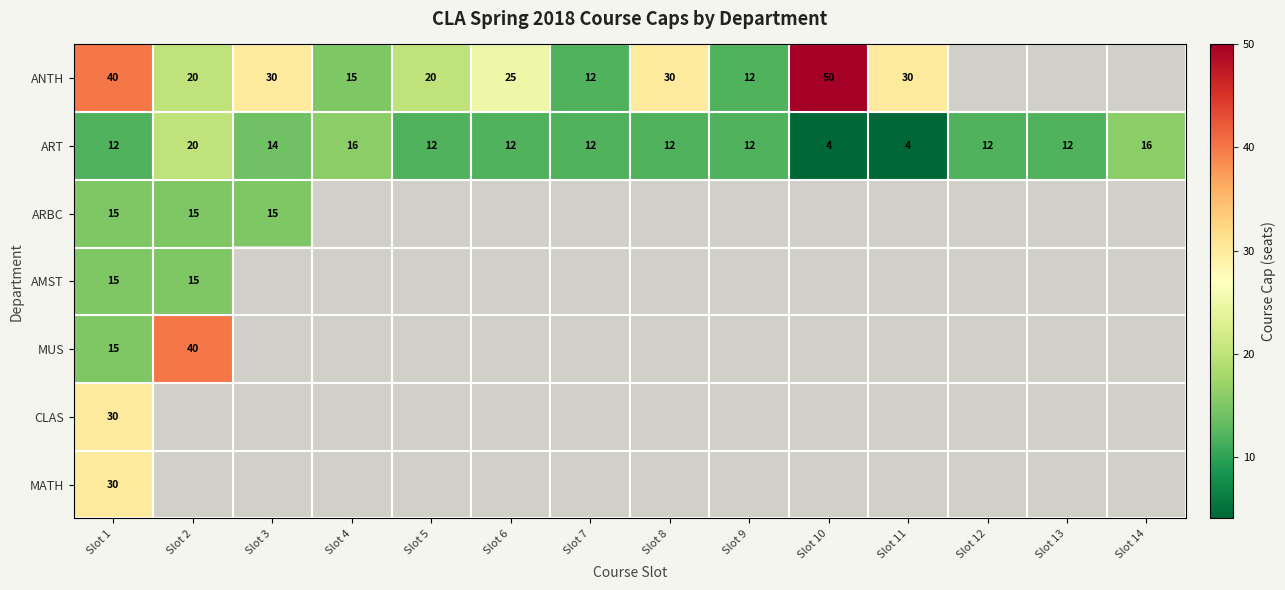

What is the difference between the maximum and minimum values in the ART series?

16